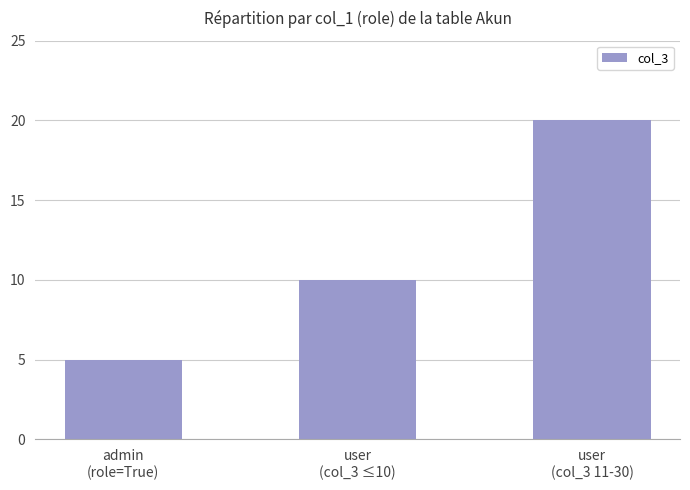

Reading left to right, what are all the values shown in this chart?

admin
(role=True)=5	user
(col_3 ≤10)=10	user
(col_3 11-30)=20